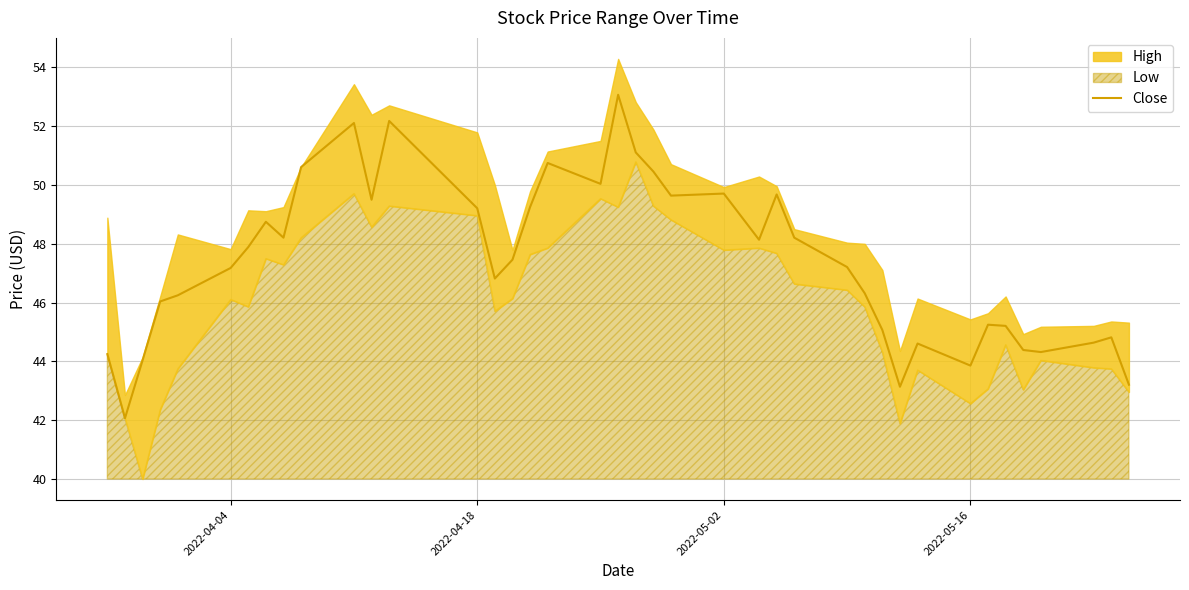

What is the maximum value for Close?

53.1